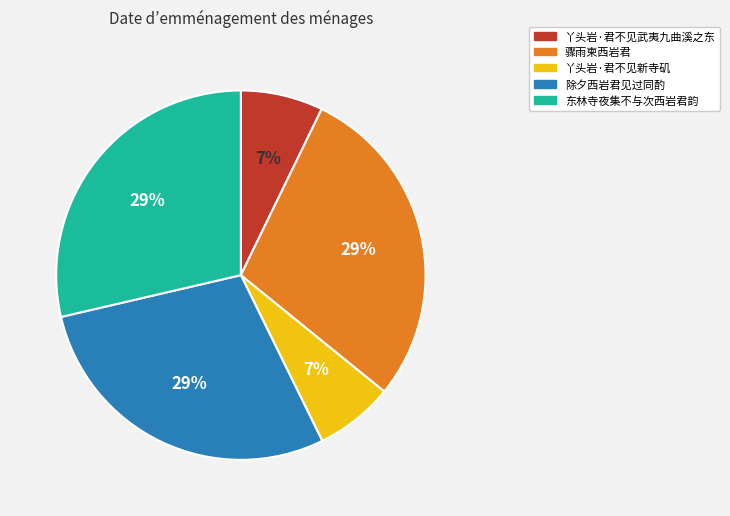

What percentage is the 丫头岩·君不见武夷九曲溪之东 slice, to the nearest percent?

7%